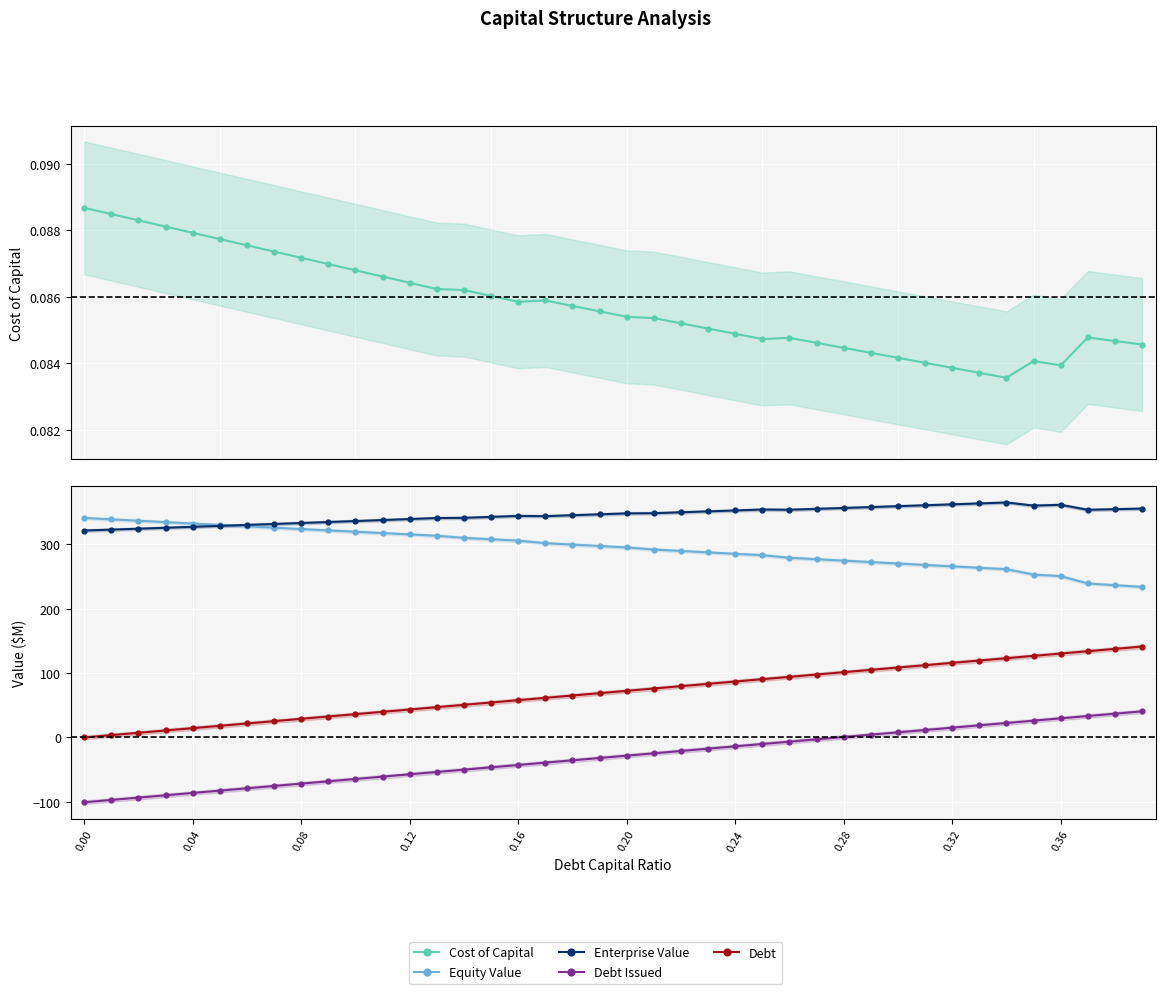

How many lines are shown in the chart?

5